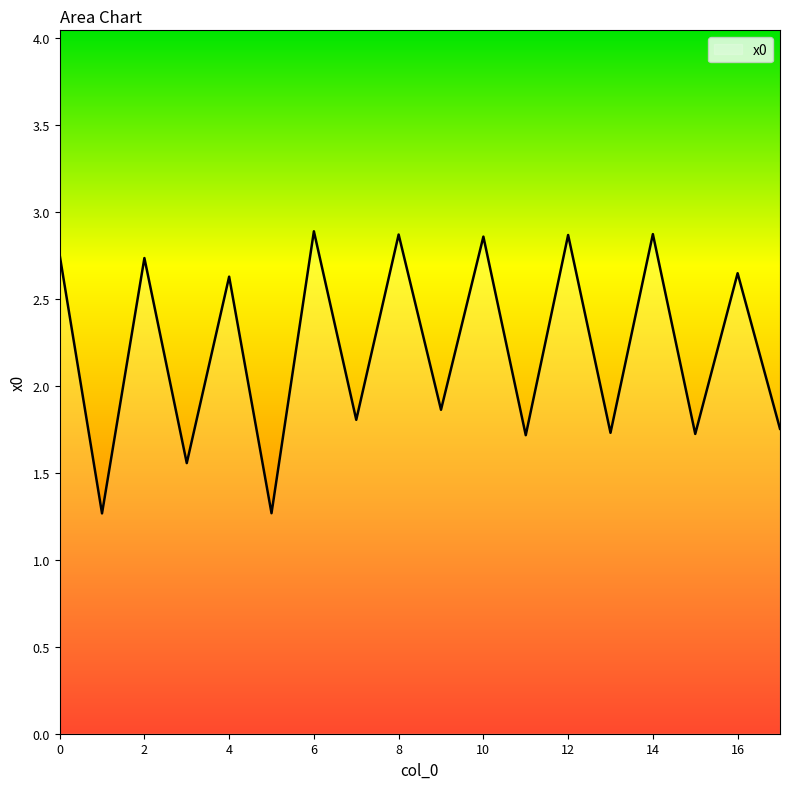

What is the smallest value displayed?

1.3